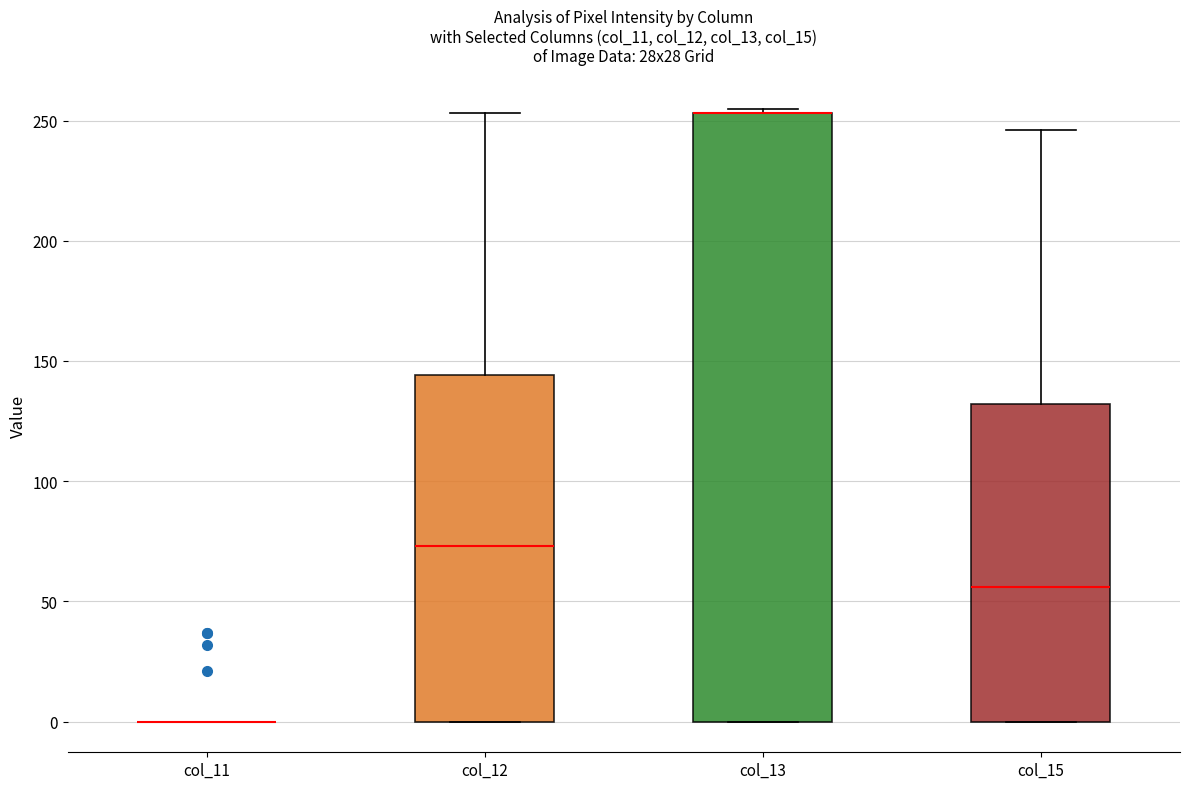

Where does the upper whisker of the box for col_12 end on the y-axis? The values are not printed on the chart, so give them approximately, as read against the axis.

255